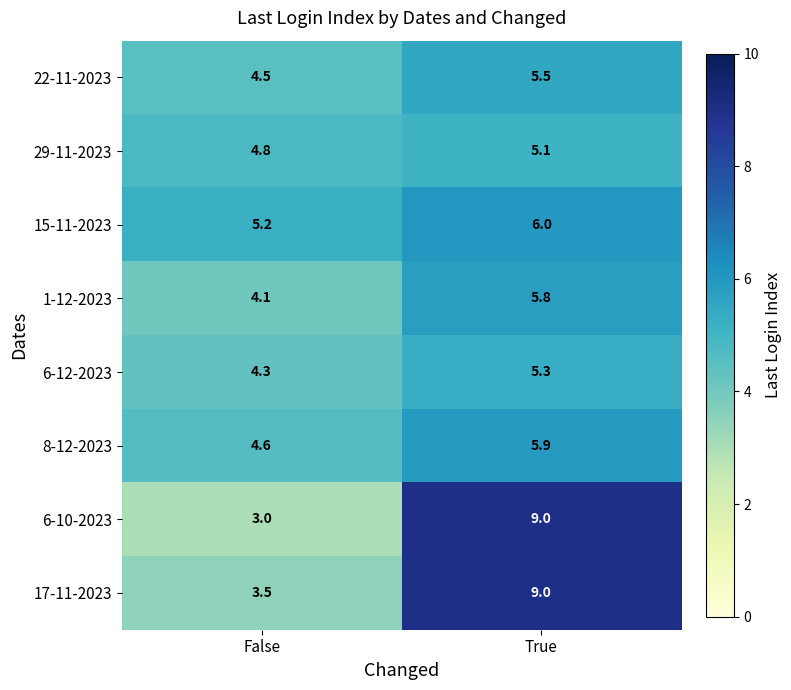

At which label is 6-12-2023 closest to 4?

False